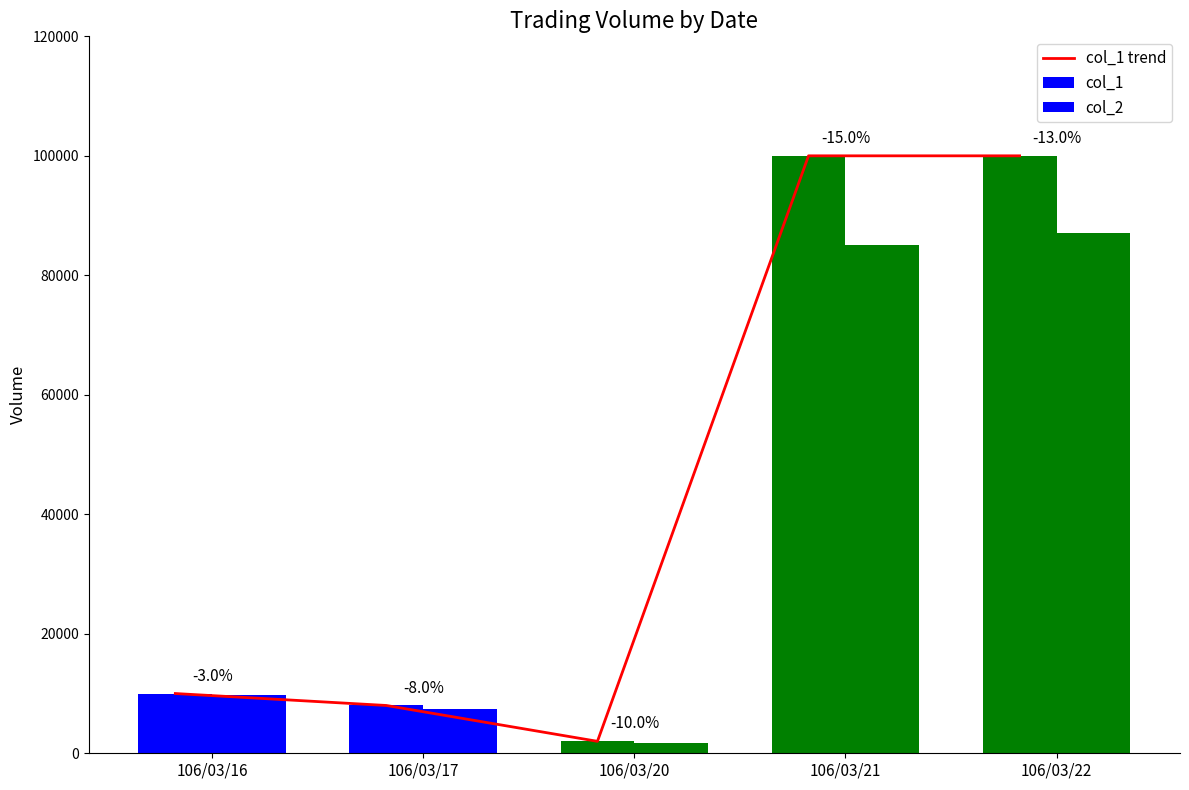

Is the value of col_1 at 106/03/22 greater than the value of col_1 trend at 106/03/21?

No